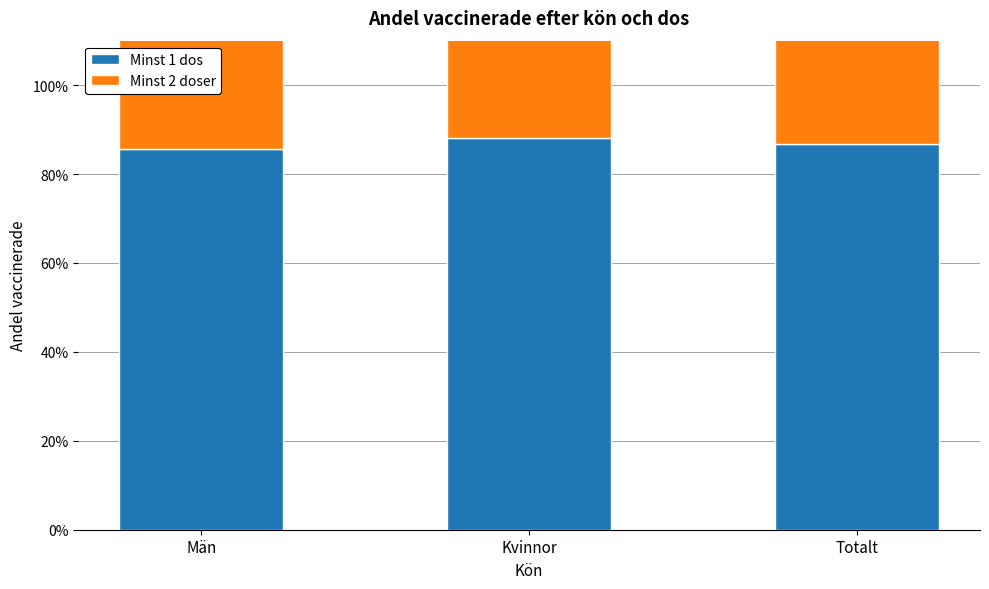

What value does the Minst 1 dos series have at Män?

0.9